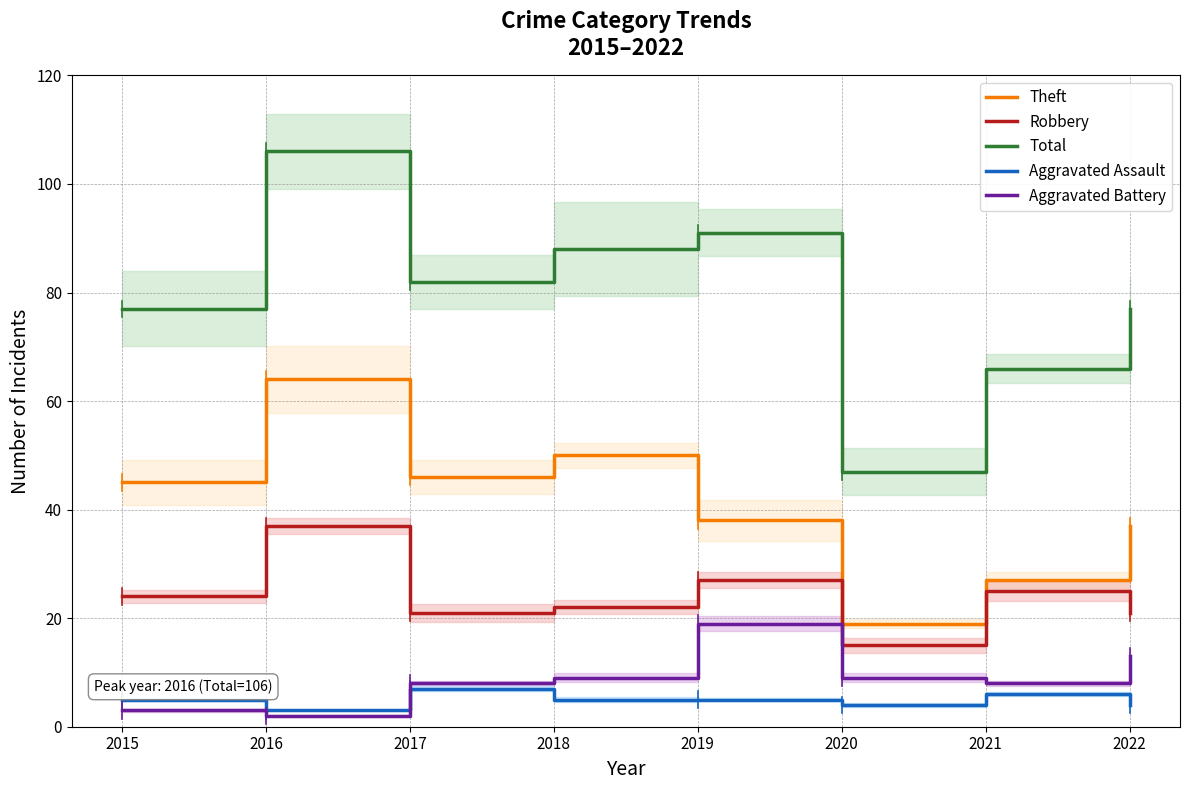

What are all the series names shown in the legend?

Theft, Robbery, Total, Aggravated Assault, Aggravated Battery